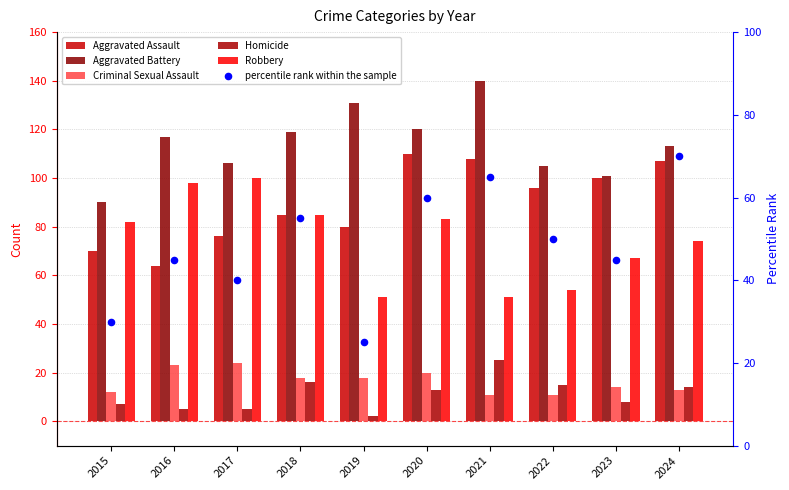

Which series reaches the minimum Y coordinate?

Homicide